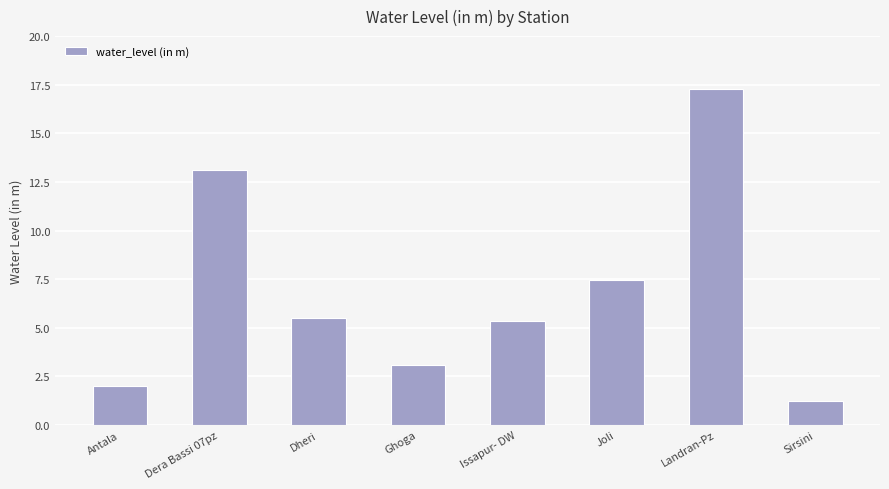

What is the value of the 3rd bar from the left?

5.5